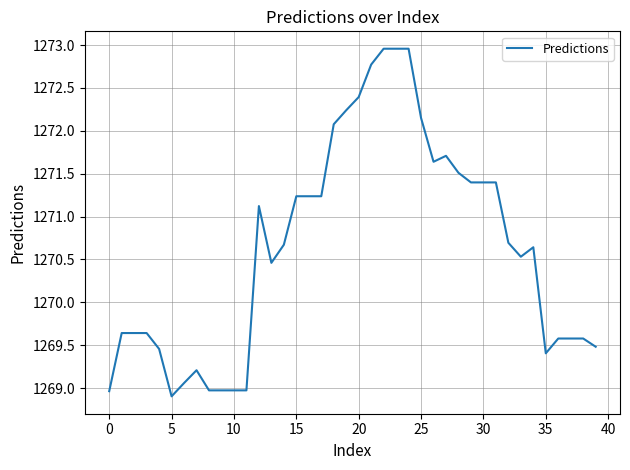

What is the difference between the second highest and minimum values?

4.1